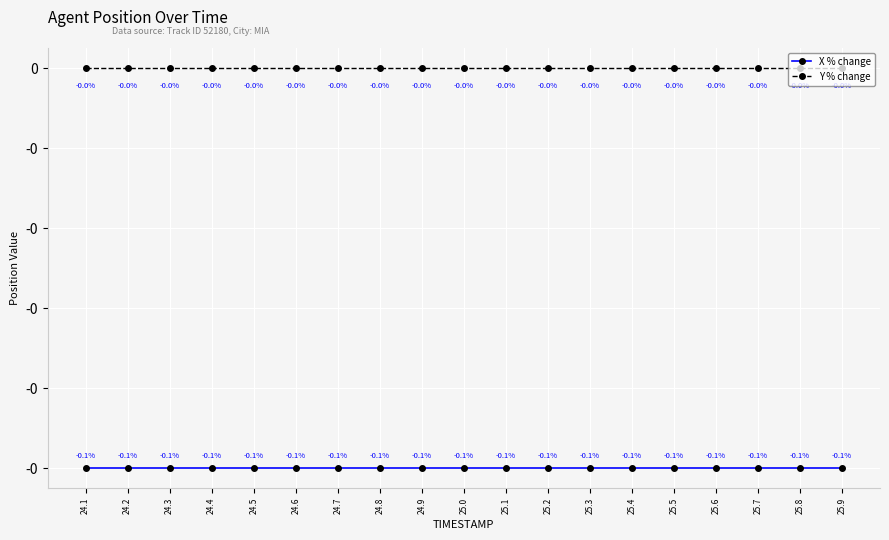

Is the value of Y % change at 25.7 greater than the value of X % change at 25.1?

Yes